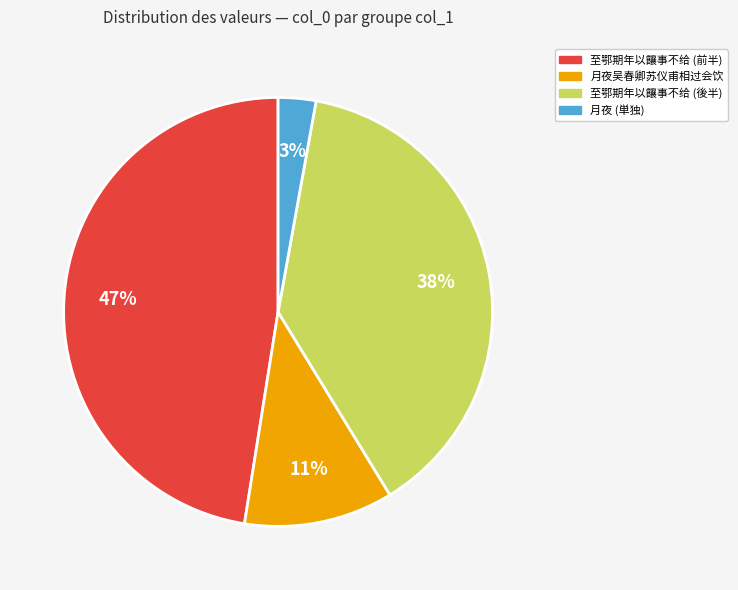

To the nearest percent, what is the average slice percentage?

25%